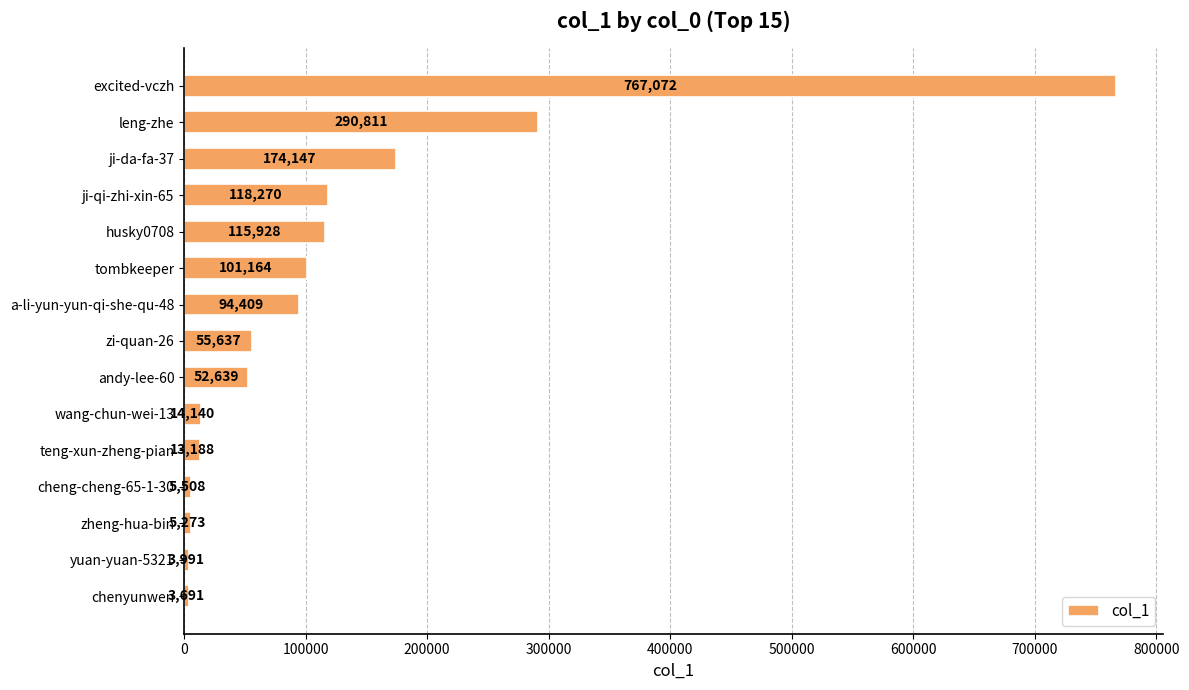

What is the average value?

121058